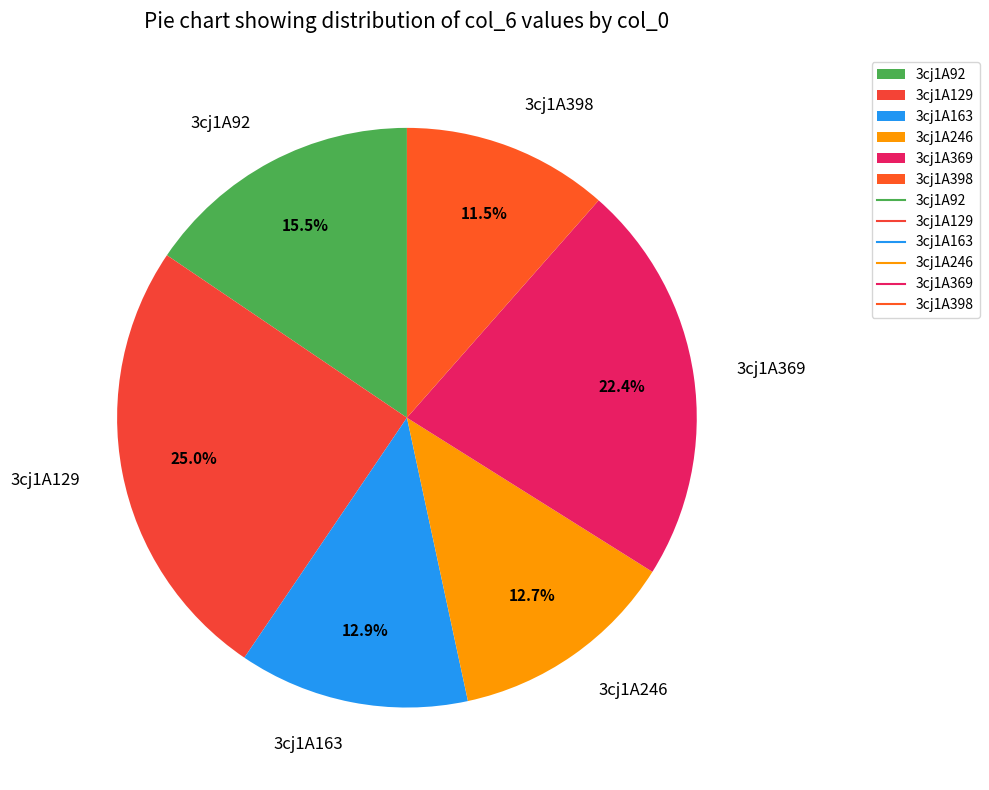

What is the ratio of the value at 3cj1A163 to the value at 3cj1A398?

1.1